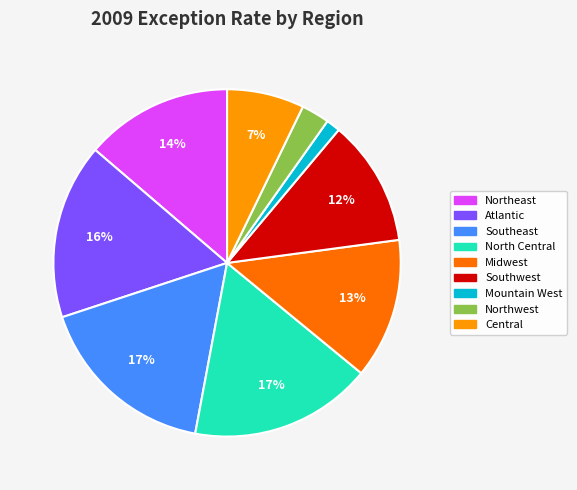

To the nearest percent, what is the combined percentage of Southeast and Midwest?

30%